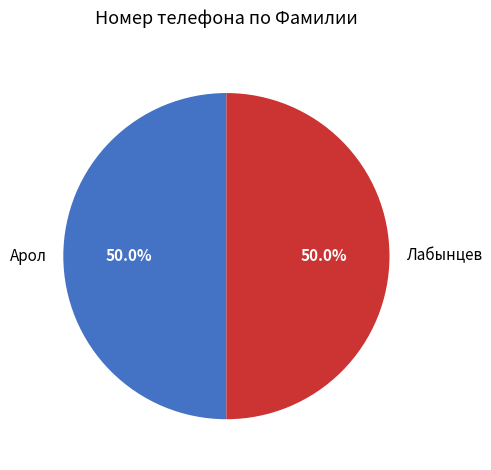

How many segments does this pie chart have?

2